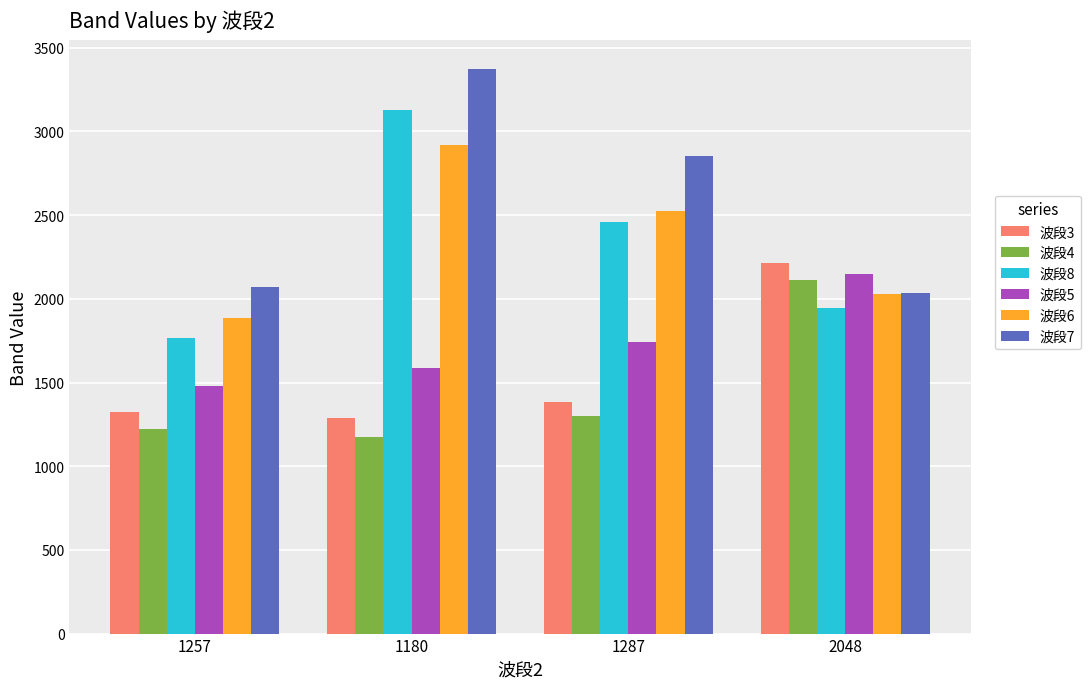

Does the chart contain stacked bars?

No